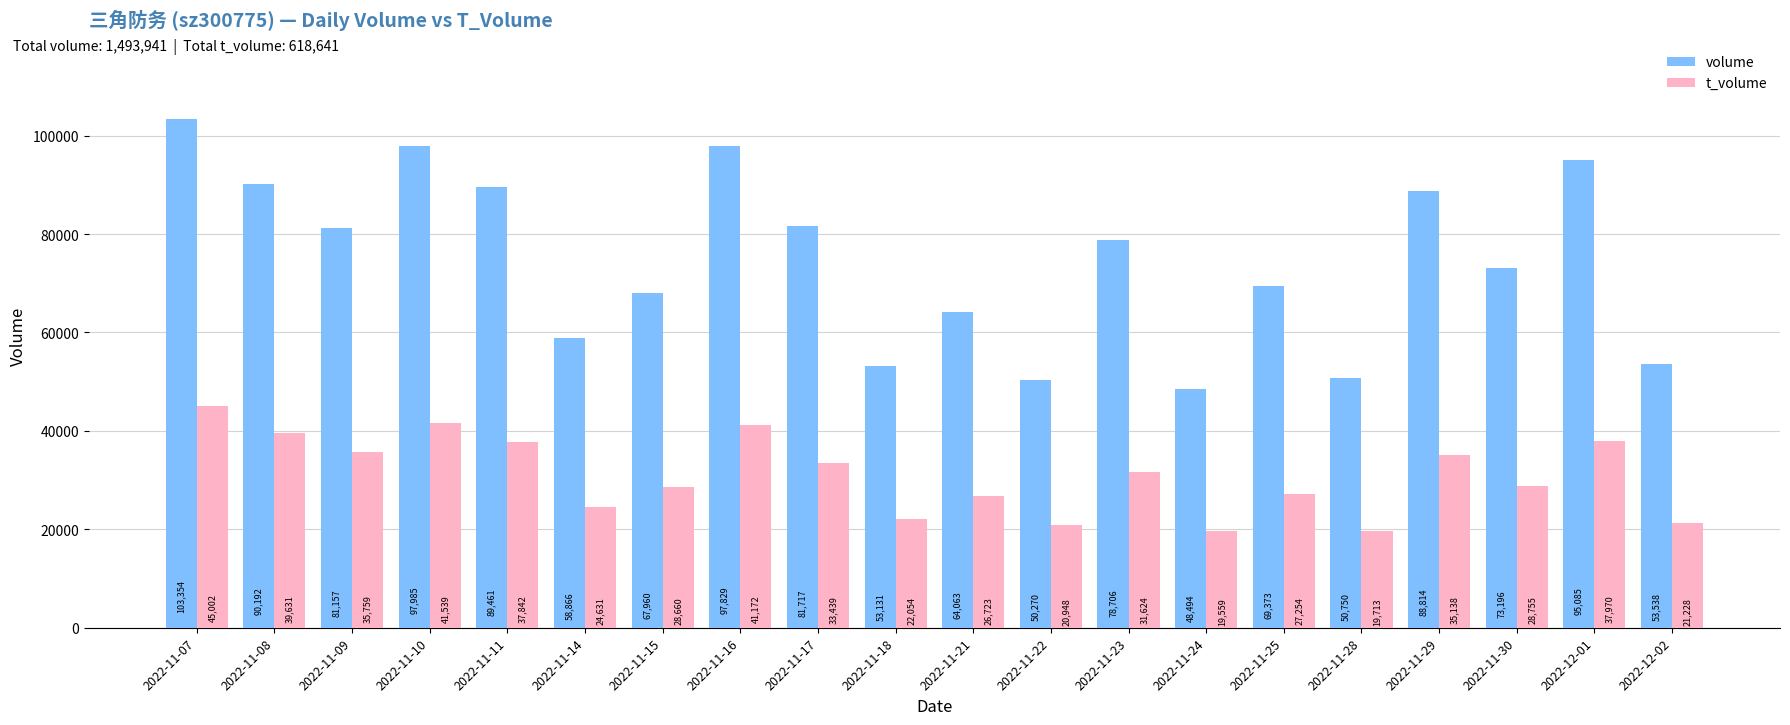

Which category has the lowest value across all series?

2022-11-24